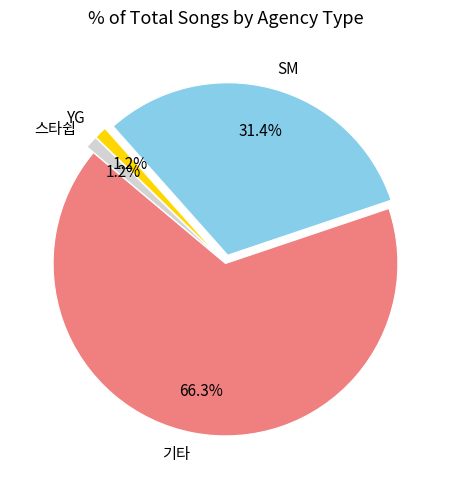

Between 스타쉽 and 기타, which is larger?

기타